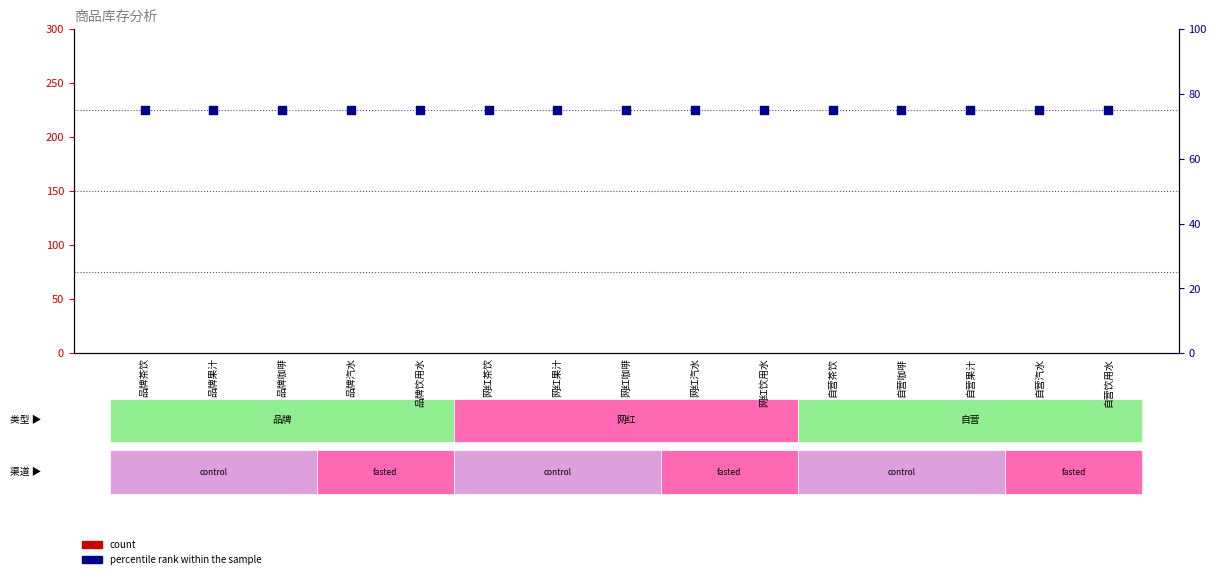

At which category is the sum across all series the highest?

品牌茶饮